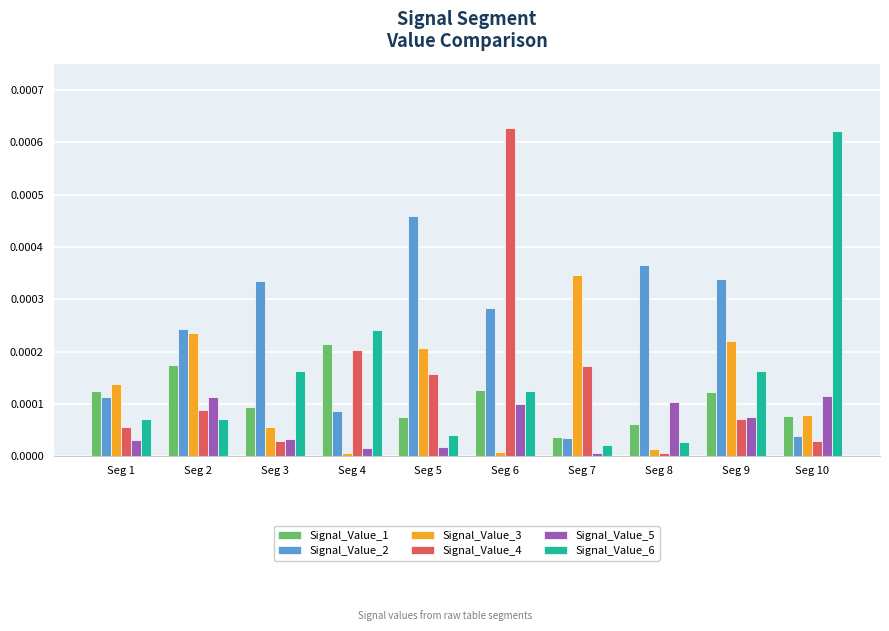

Which series changed the most between Seg 2 and Seg 5?

Signal_Value_2